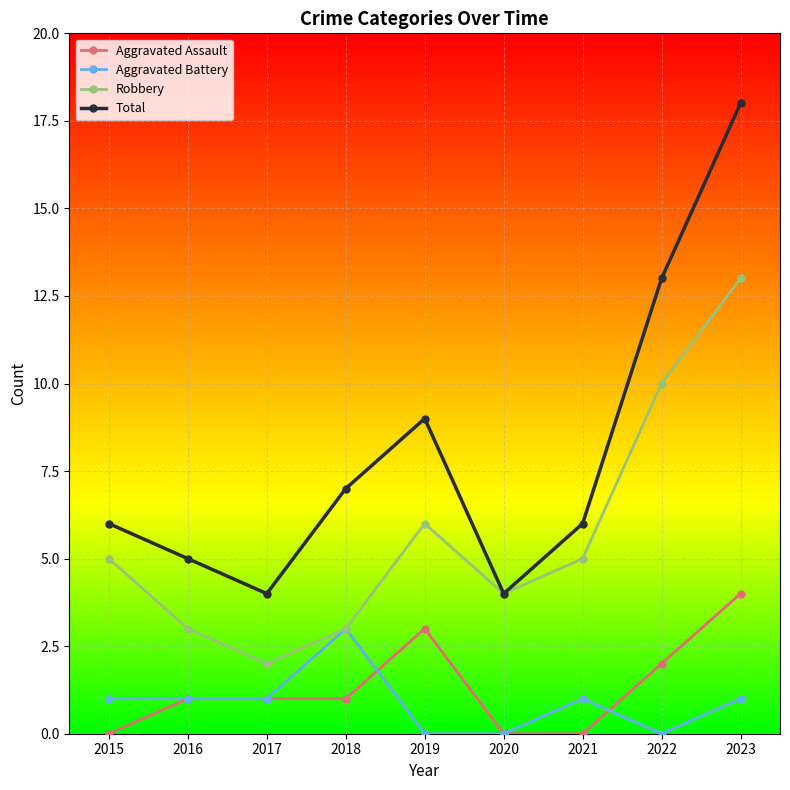

What is the sum of all Total values?

72